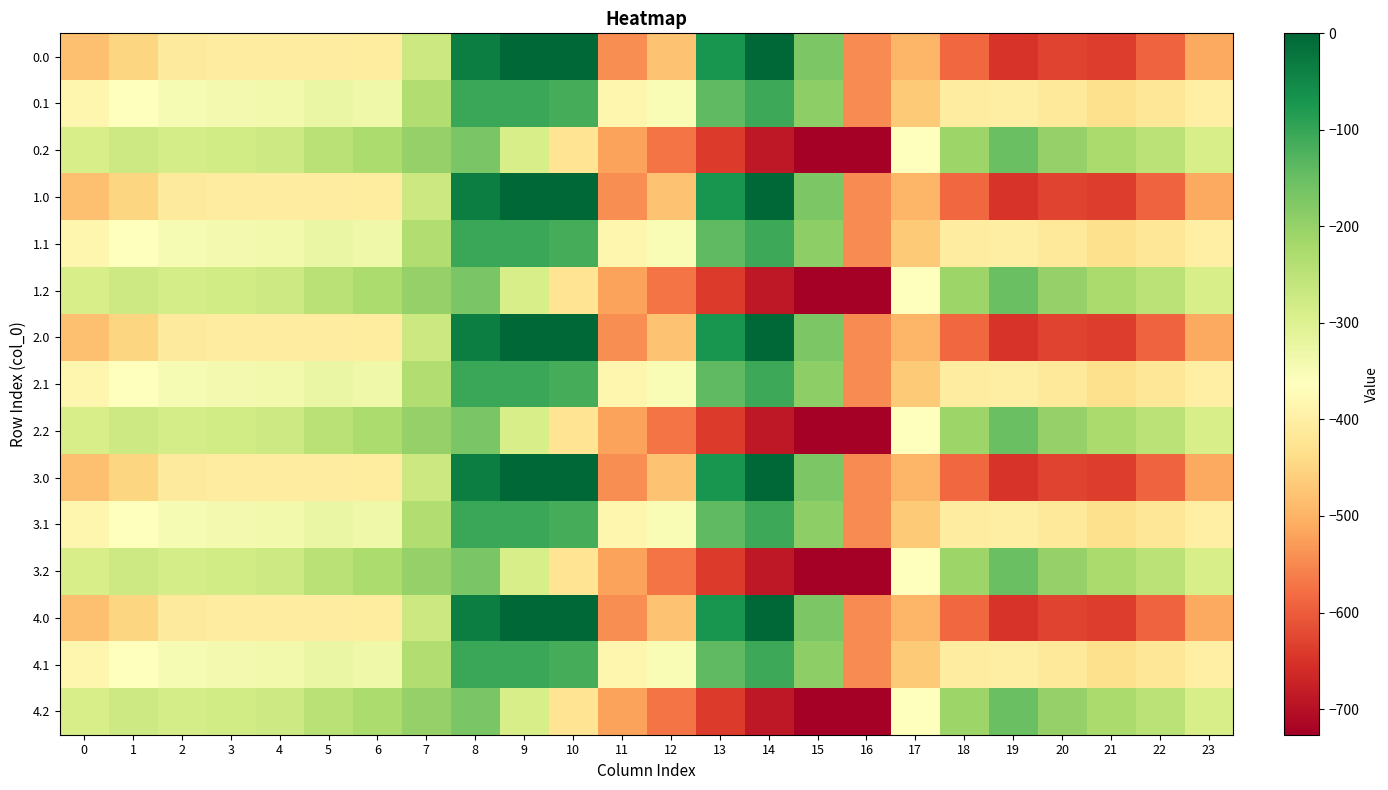

Which series changed the most between 3 and 15?

0.2